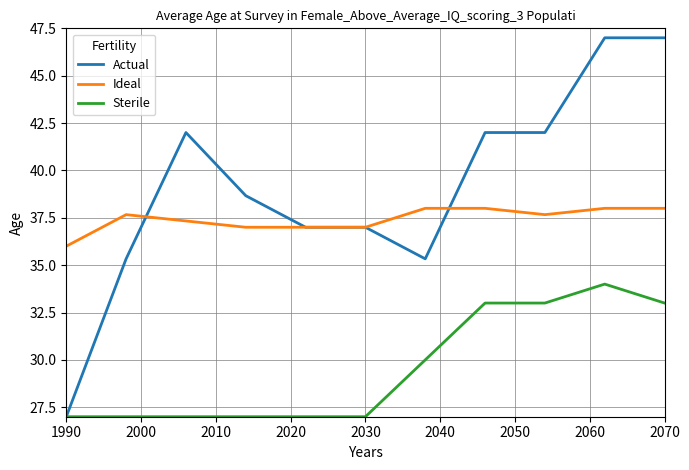

Which series has the largest total across all categories?

Actual